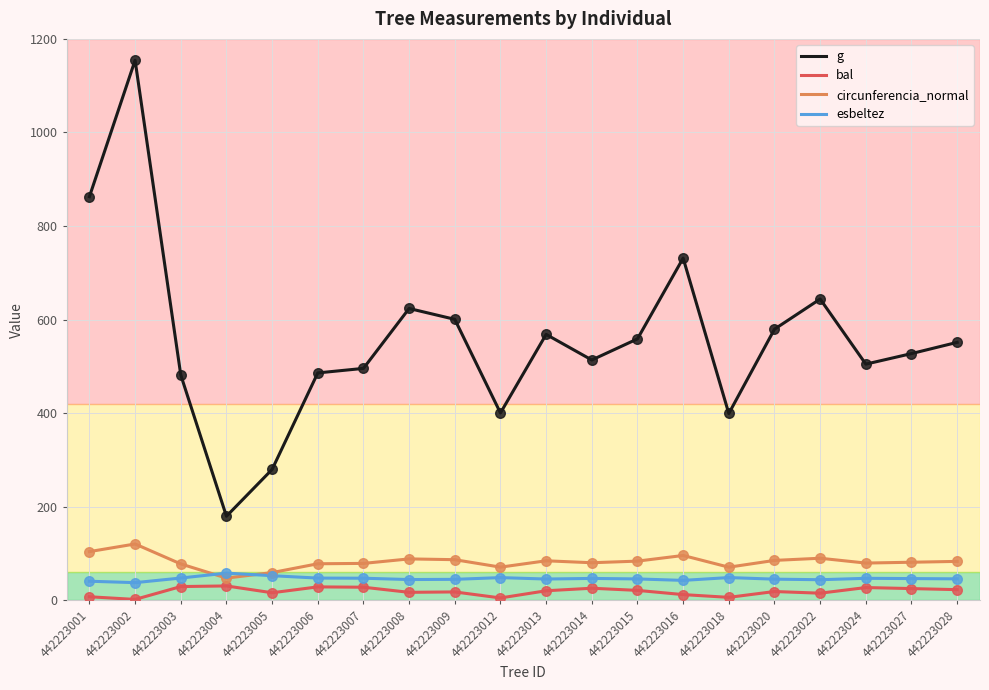

What are all the series names shown in the legend?

g, bal, circunferencia_normal, esbeltez